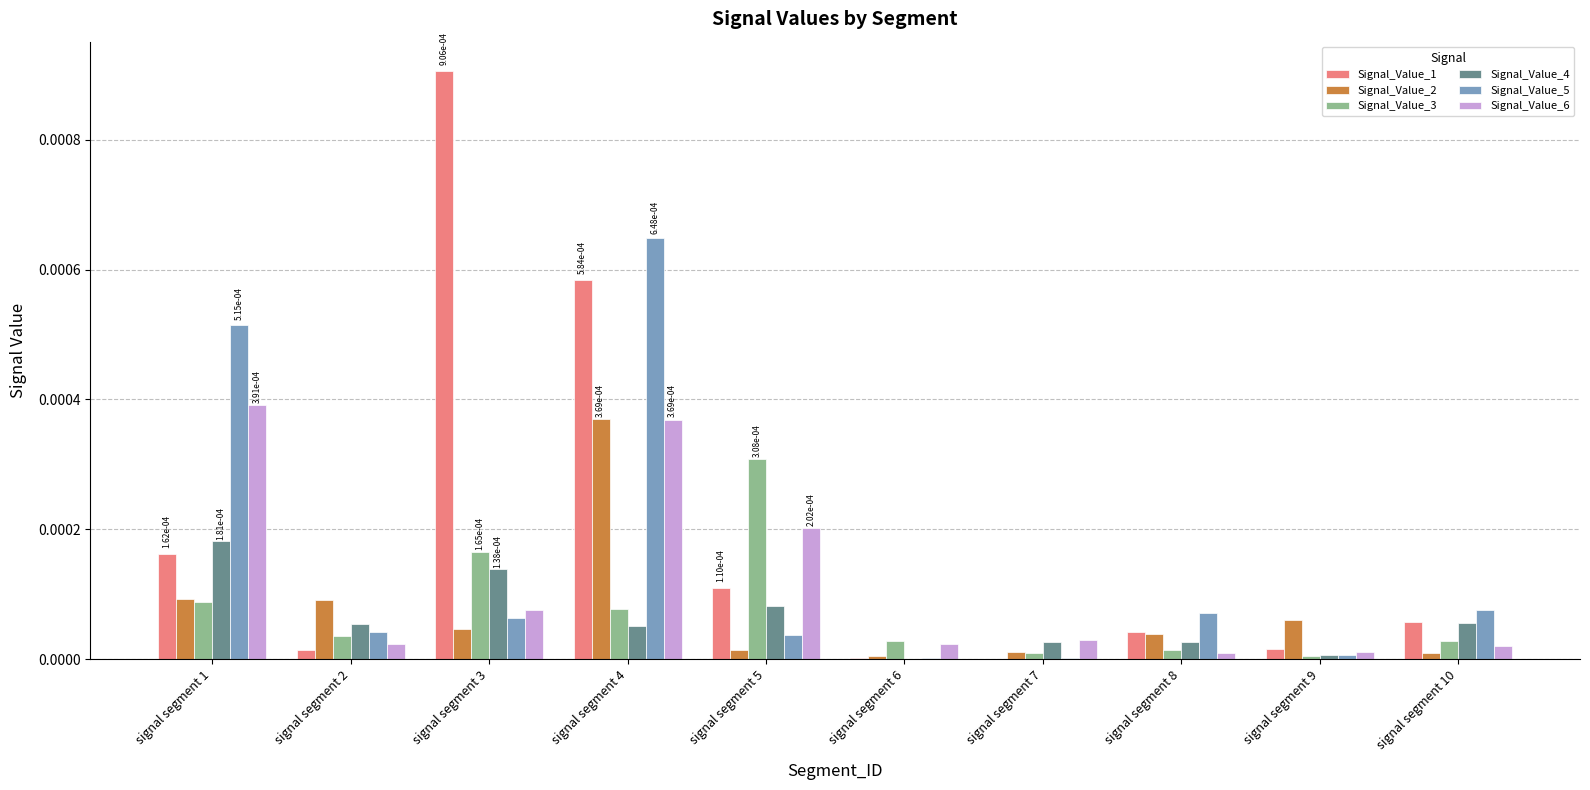

Which category has the highest value in the Signal_Value_2 series?

signal segment 4